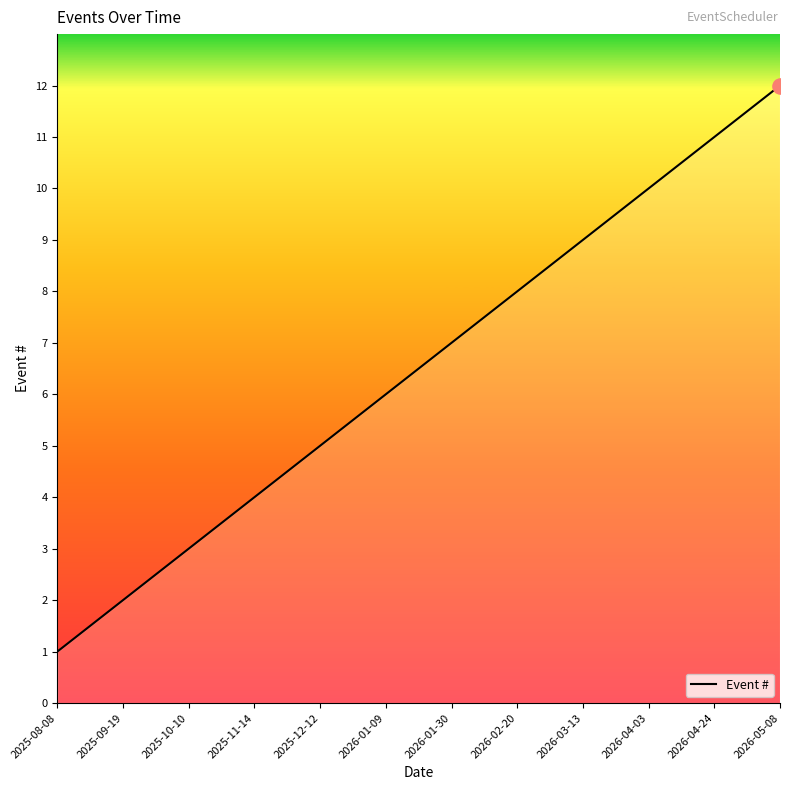

Which has a higher value, 2025-11-14 or 2025-09-19?

2025-11-14